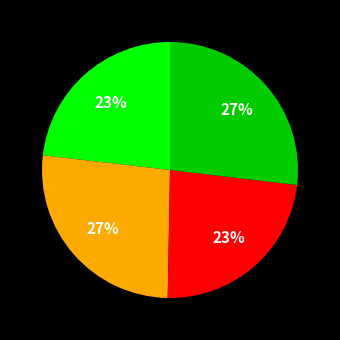

Is there any slice that represents more than half of the pie?

No